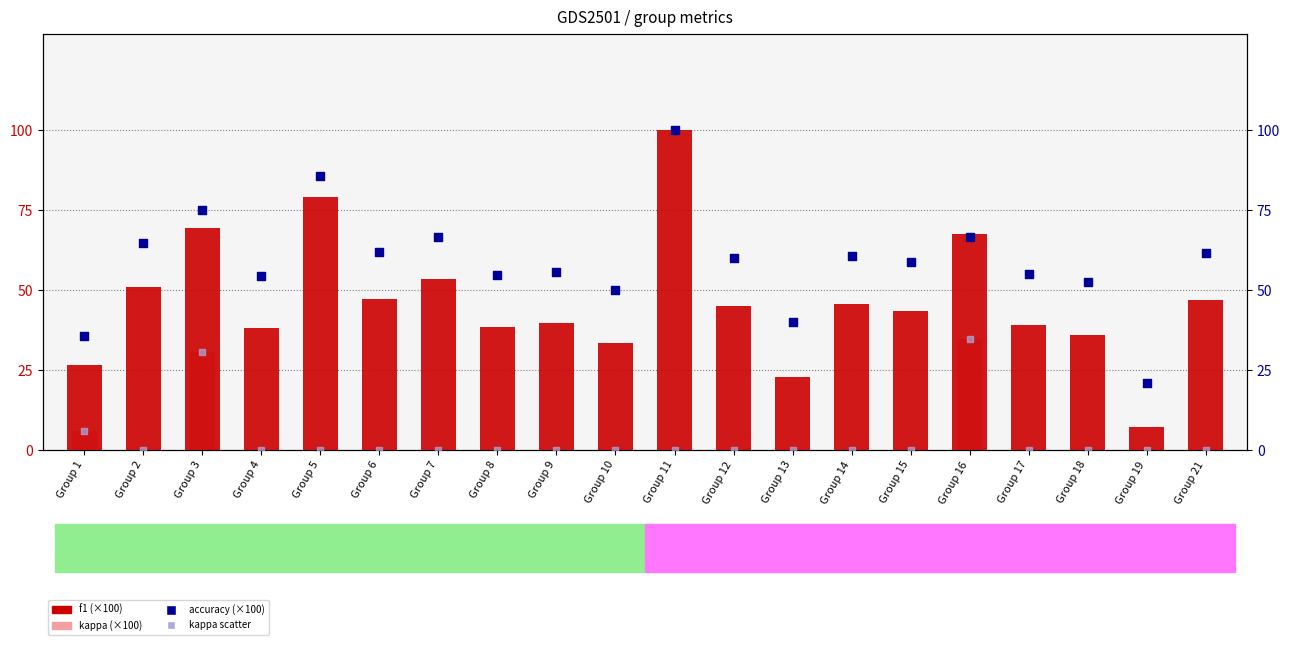

At how many categories does at least one series exceed 94?

1